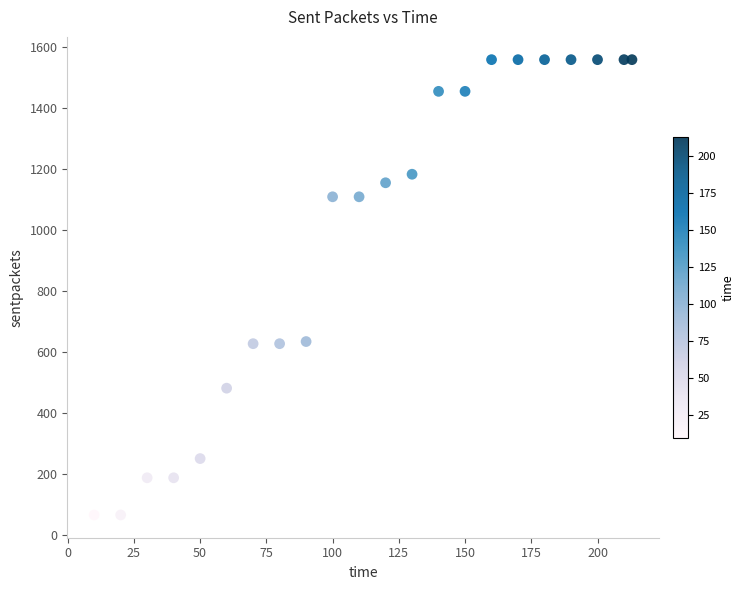

What is the range of X values (max minus min)?

203